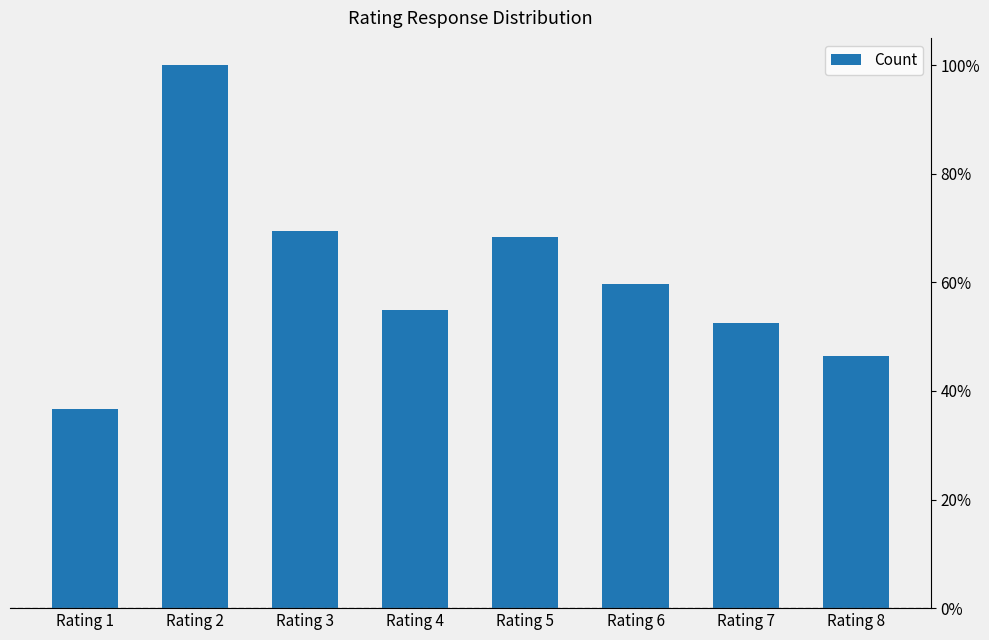

Rank the categories by value from lowest to highest.

Rating 1, Rating 8, Rating 7, Rating 4, Rating 6, Rating 5, Rating 3, Rating 2